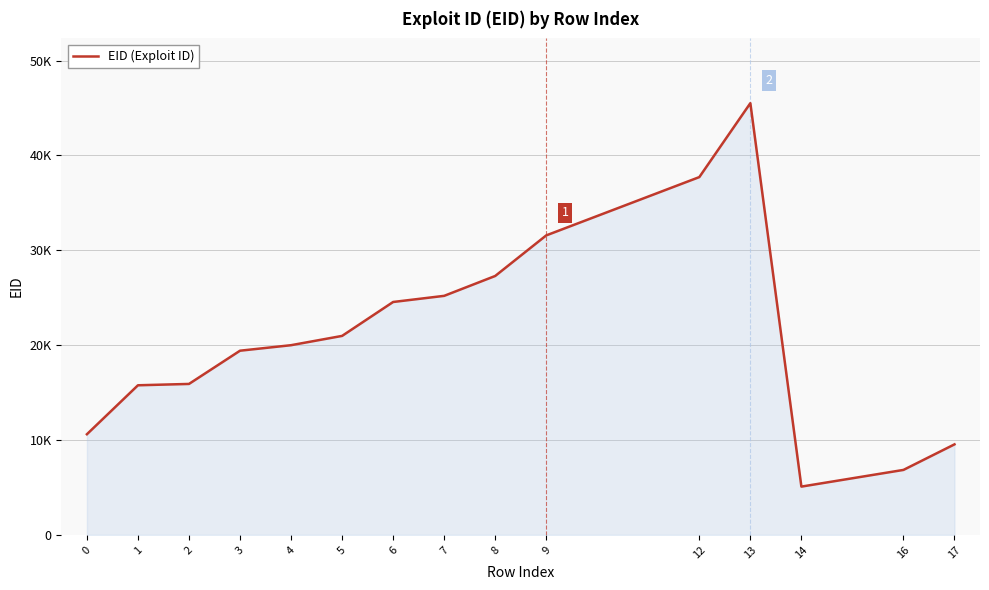

Between 1 and 14, which is larger?

1